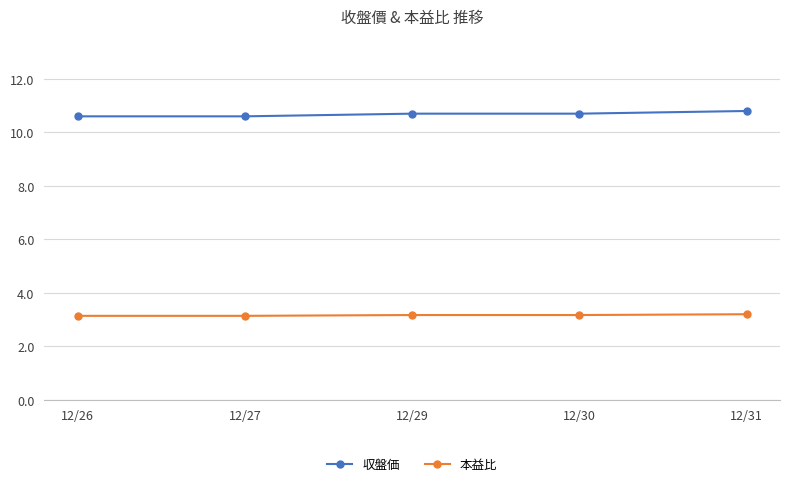

Does the chart display data point markers on the line(s)?

Yes